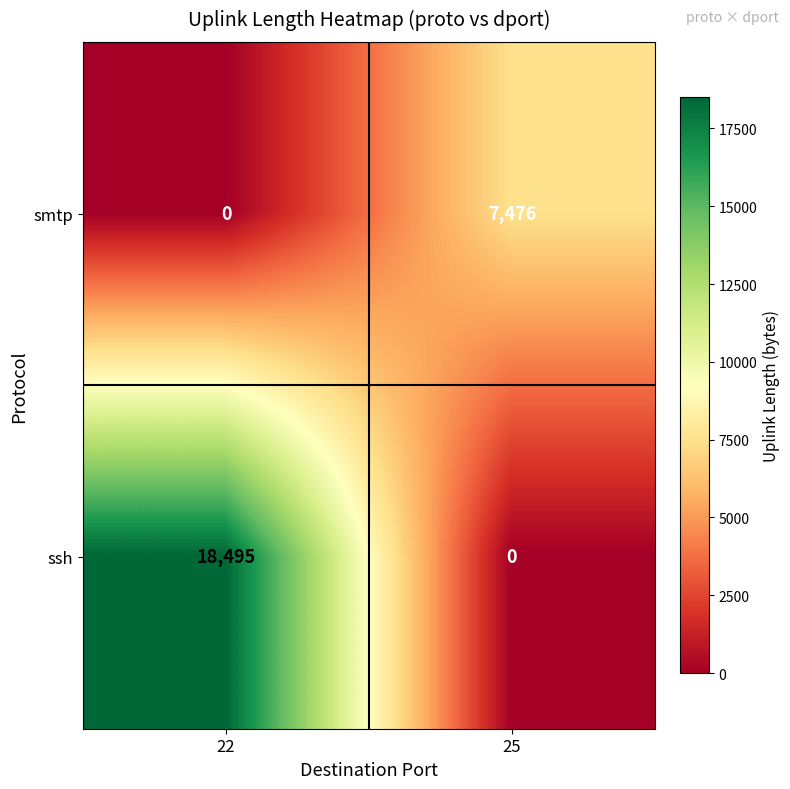

At which category is the sum across all series the highest?

22